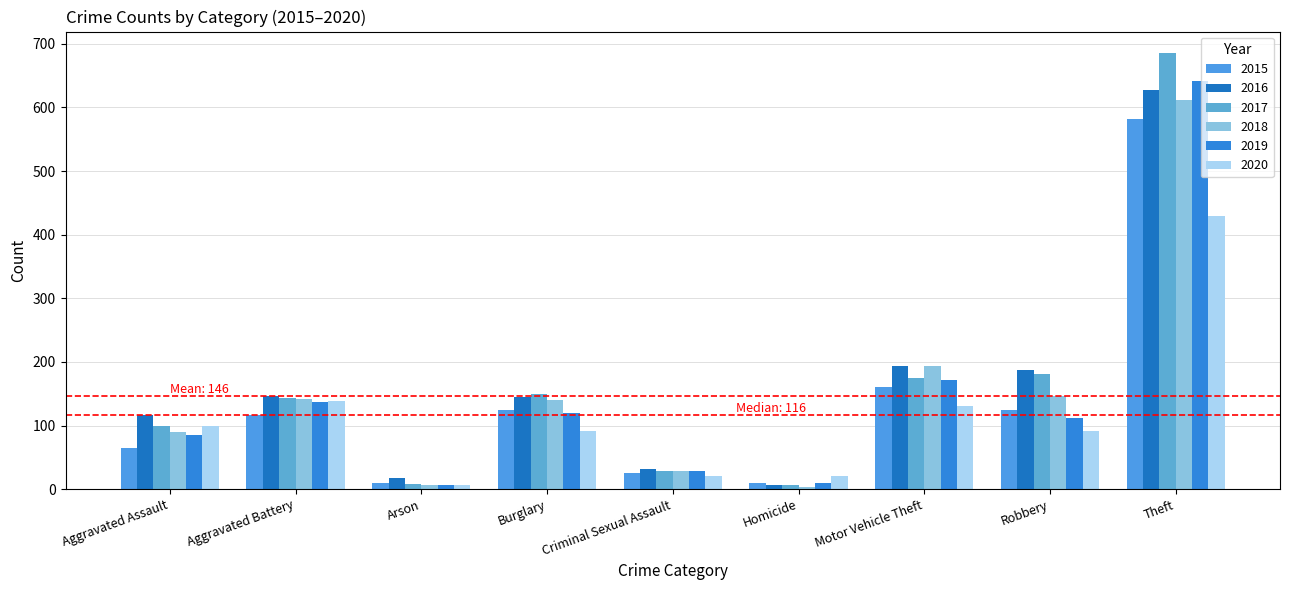

Which series changed the most between Motor Vehicle Theft and Theft?

2017